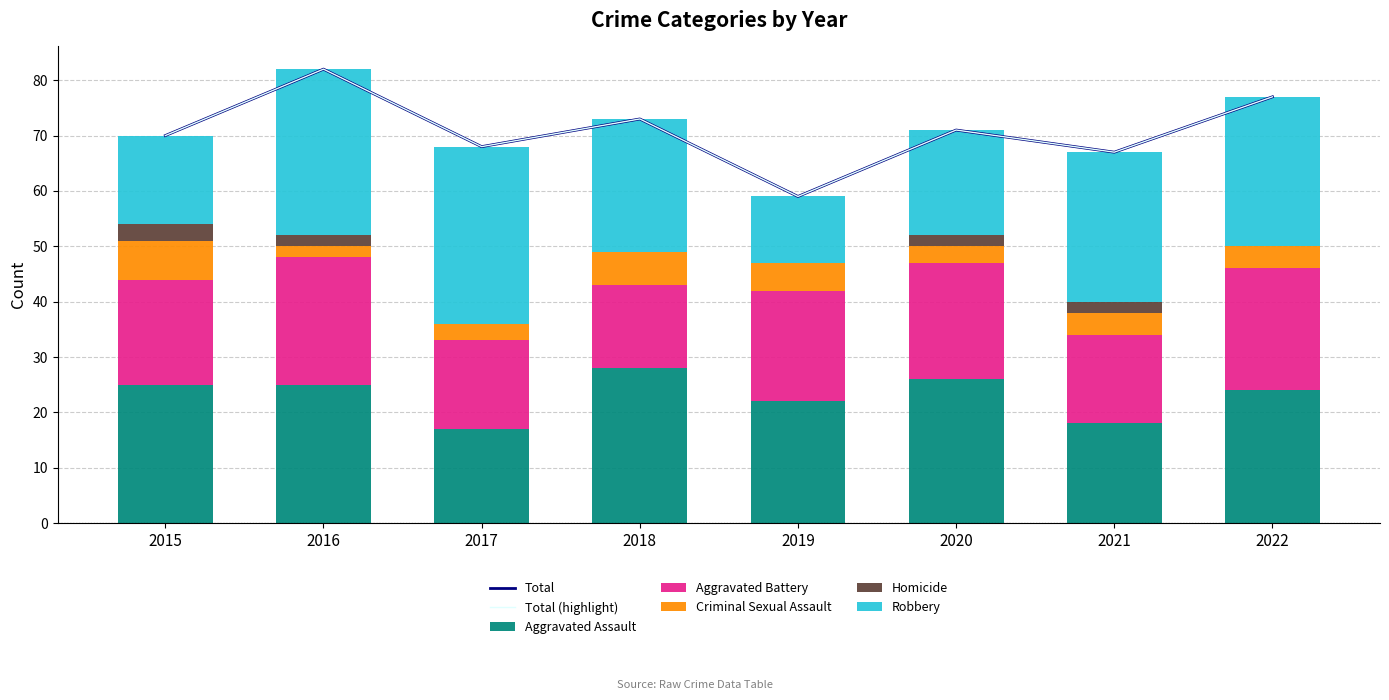

Reading left to right, extract all data points from this chart.

Aggravated Assault: 2015=25	2016=25	2017=17	2018=28	2019=22	2020=26	2021=18	2022=24
Aggravated Battery: 2015=19	2016=23	2017=16	2018=15	2019=20	2020=21	2021=16	2022=22
Criminal Sexual Assault: 2015=7	2016=2	2017=3	2018=6	2019=5	2020=3	2021=4	2022=4
Homicide: 2015=3	2016=2	2017=0	2018=0	2019=0	2020=2	2021=2	2022=0
Robbery: 2015=16	2016=30	2017=32	2018=24	2019=12	2020=19	2021=27	2022=27